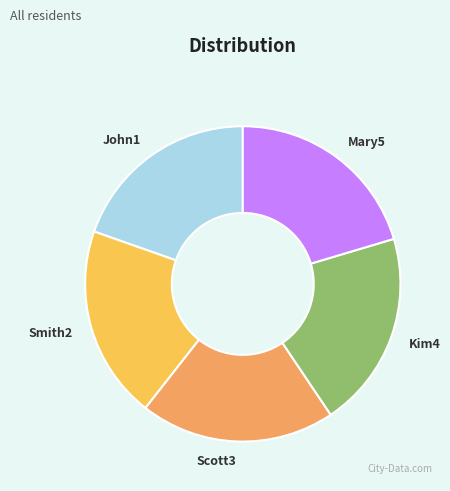

How many segments does this pie chart have?

5